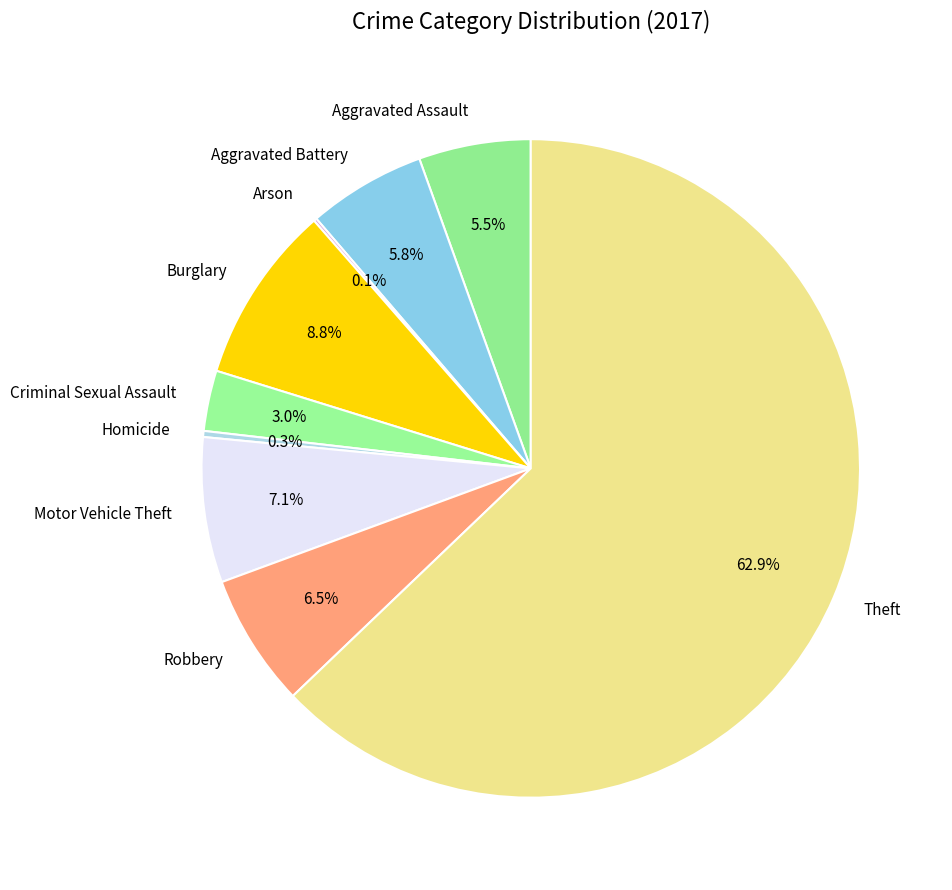

Is the sum of Theft and Homicide greater than half?

Yes